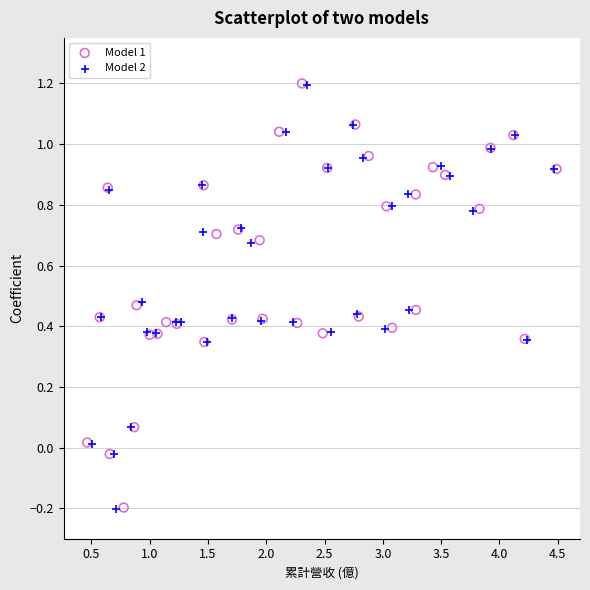

Which series has the widest spread of Y values?

Model 1